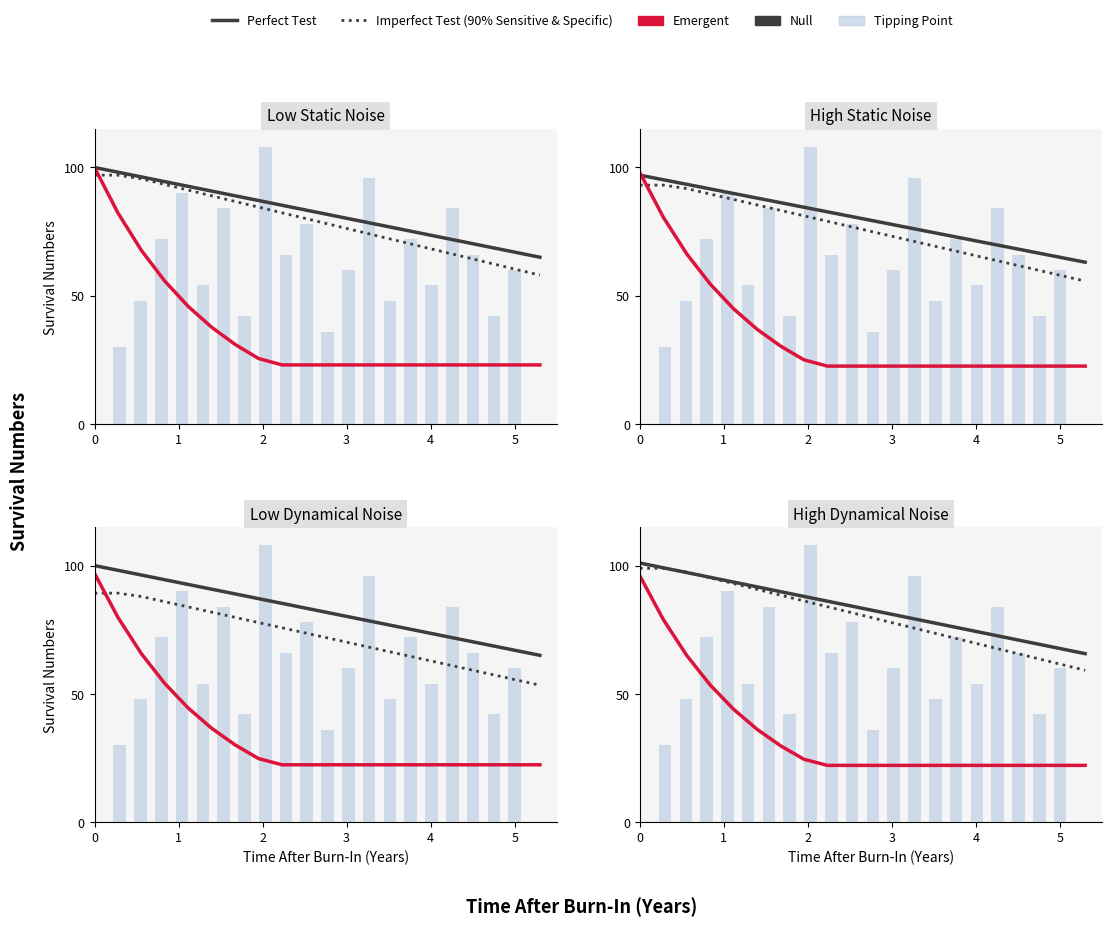

At which category is the sum across all series the highest?

3